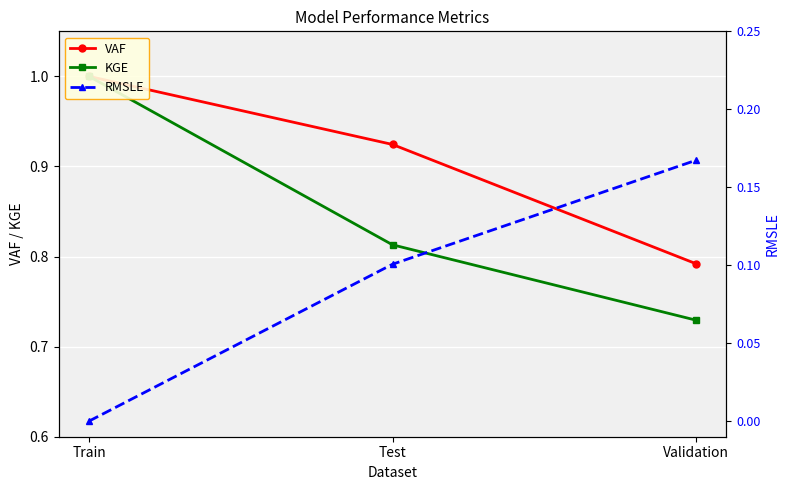

Which series has the largest total across all categories?

VAF